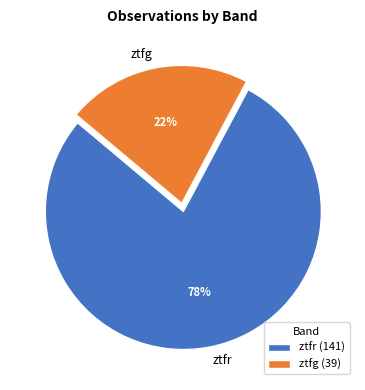

What is the ratio of the value at ztfg to the value at ztfr?

0.3